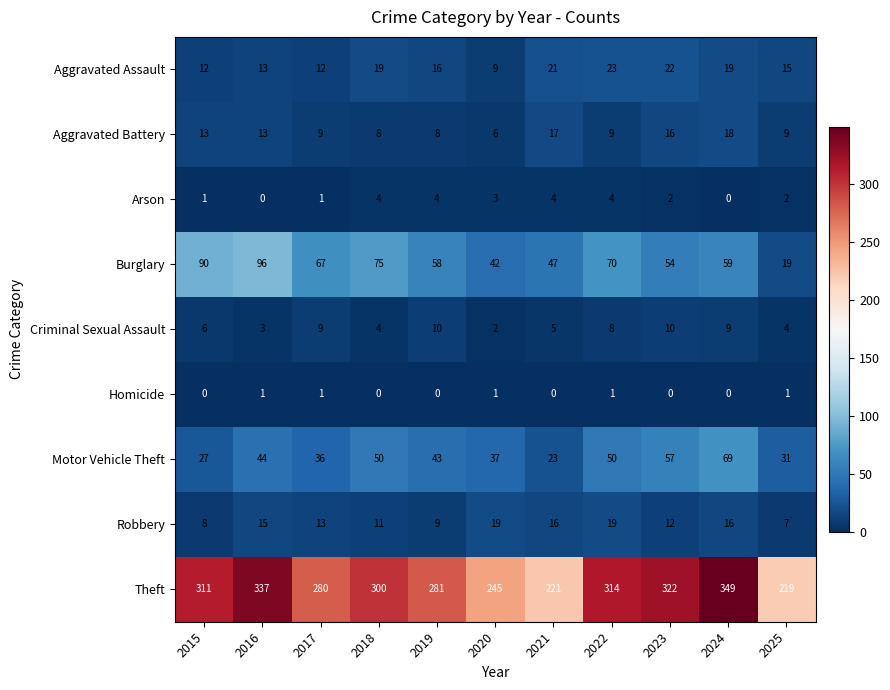

At how many categories does at least one series exceed 284?

6